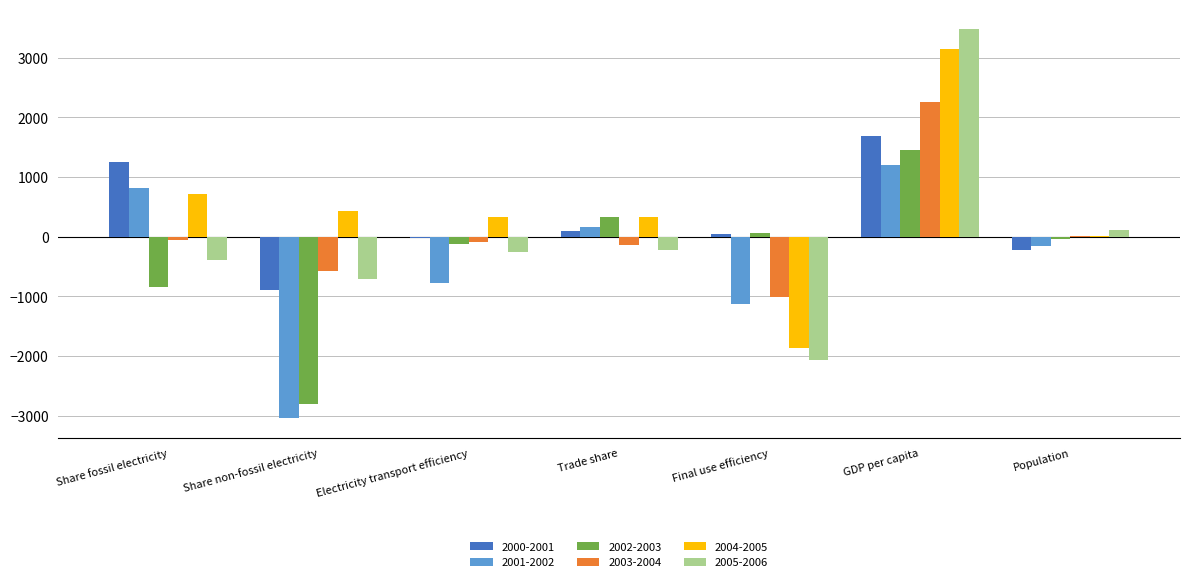

What is the total value across all series at Trade share?

580.3